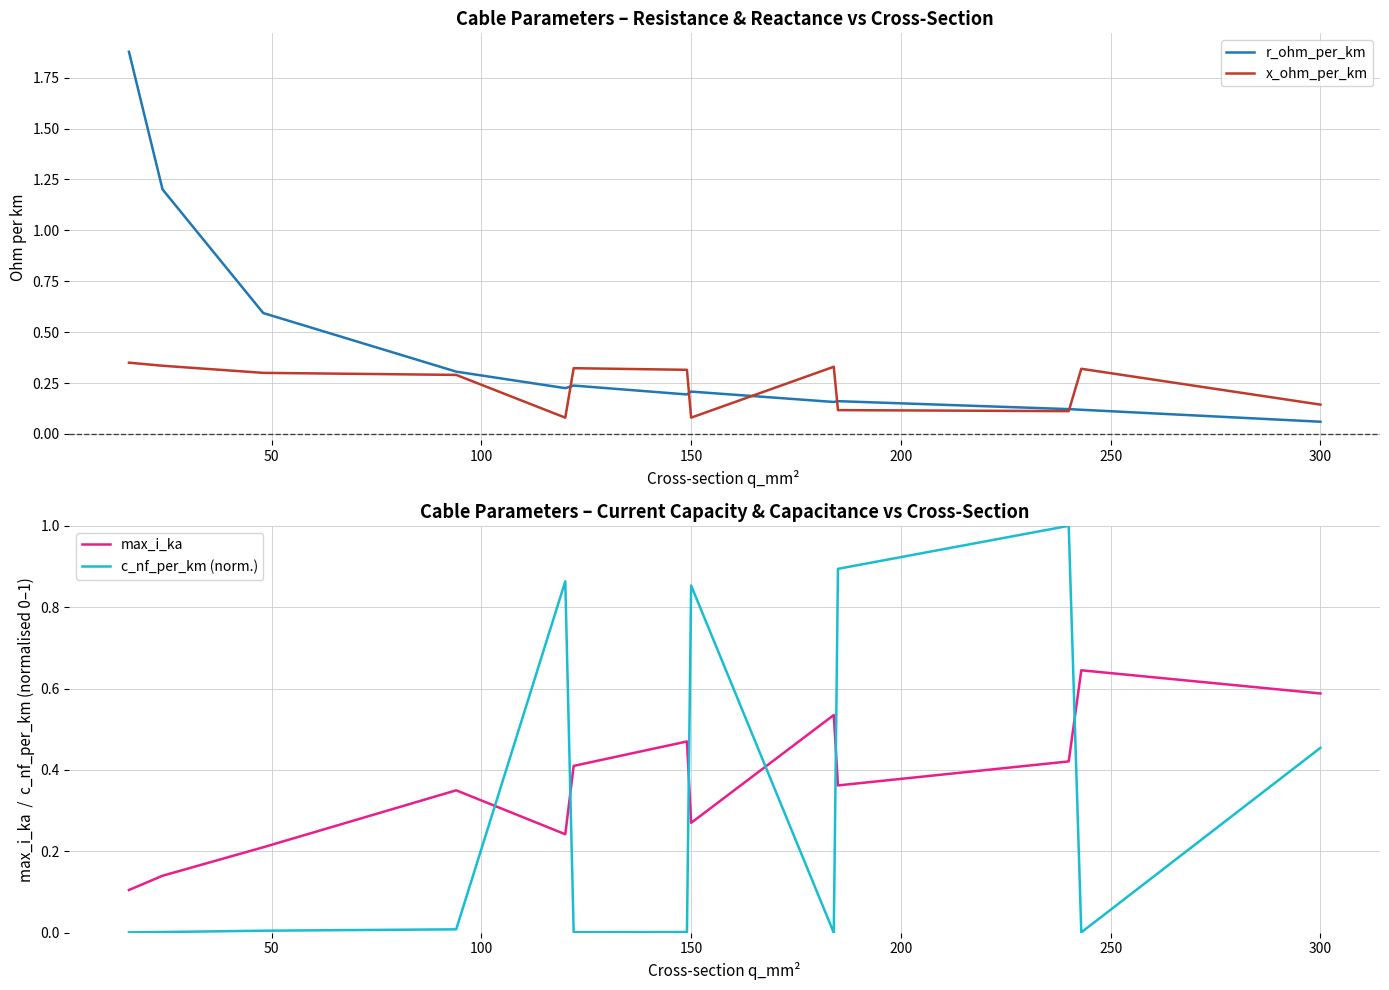

At which label does r_ohm_per_km reach its minimum?

300